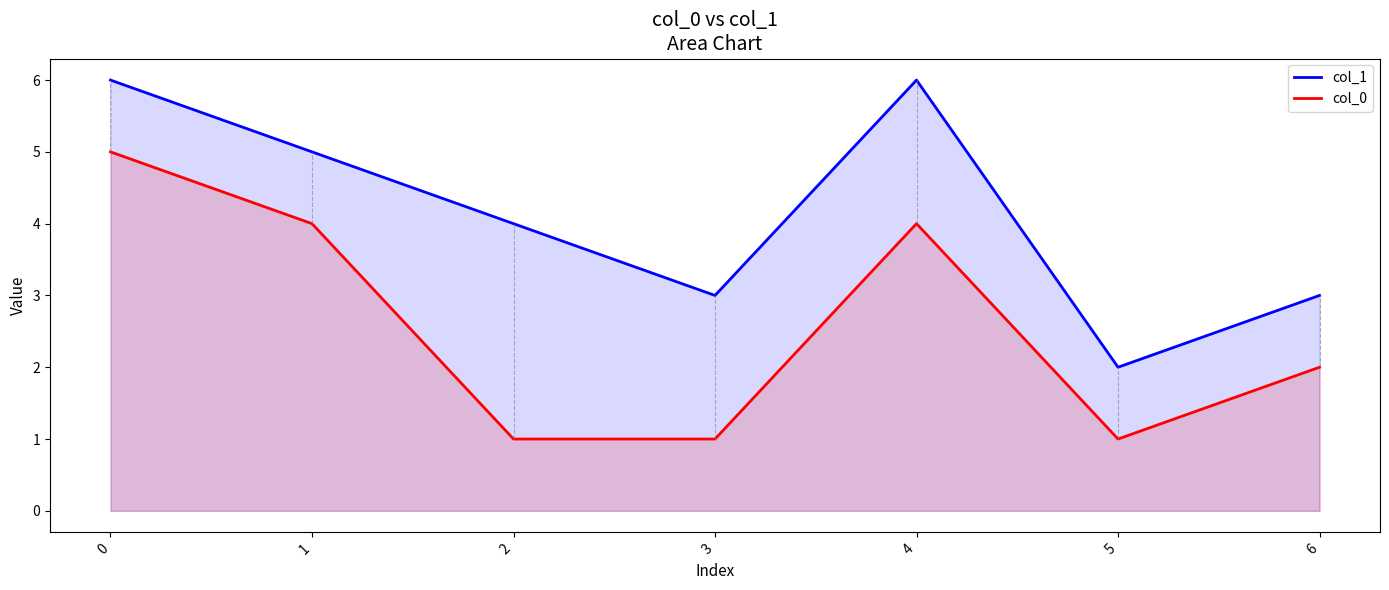

Where is col_0 nearest to the value 3?

1